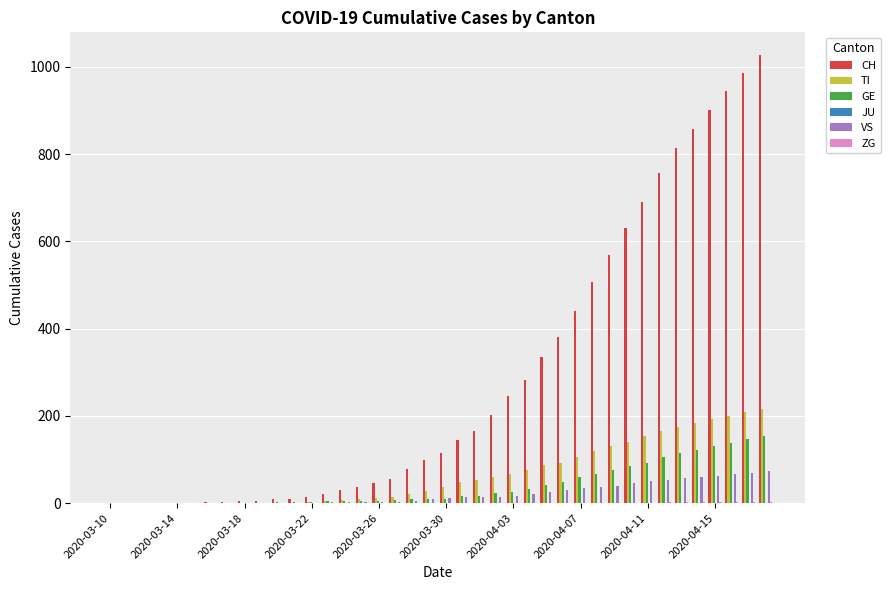

What is the maximum value shown in the chart?

1028